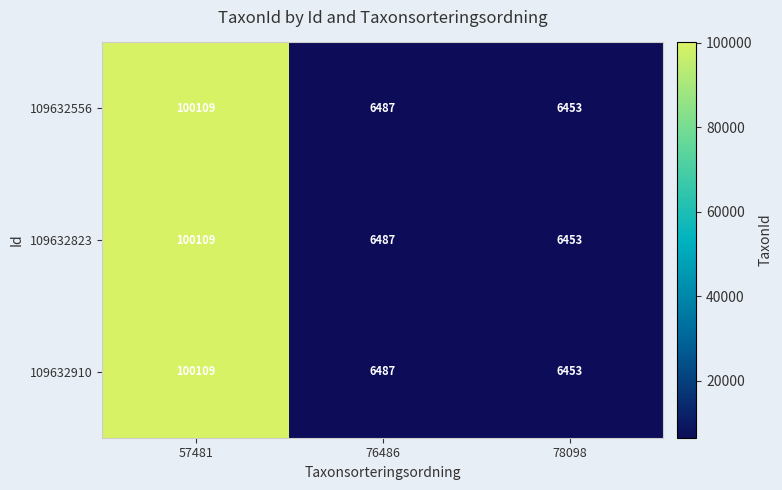

At which category is the sum across all series the highest?

57481